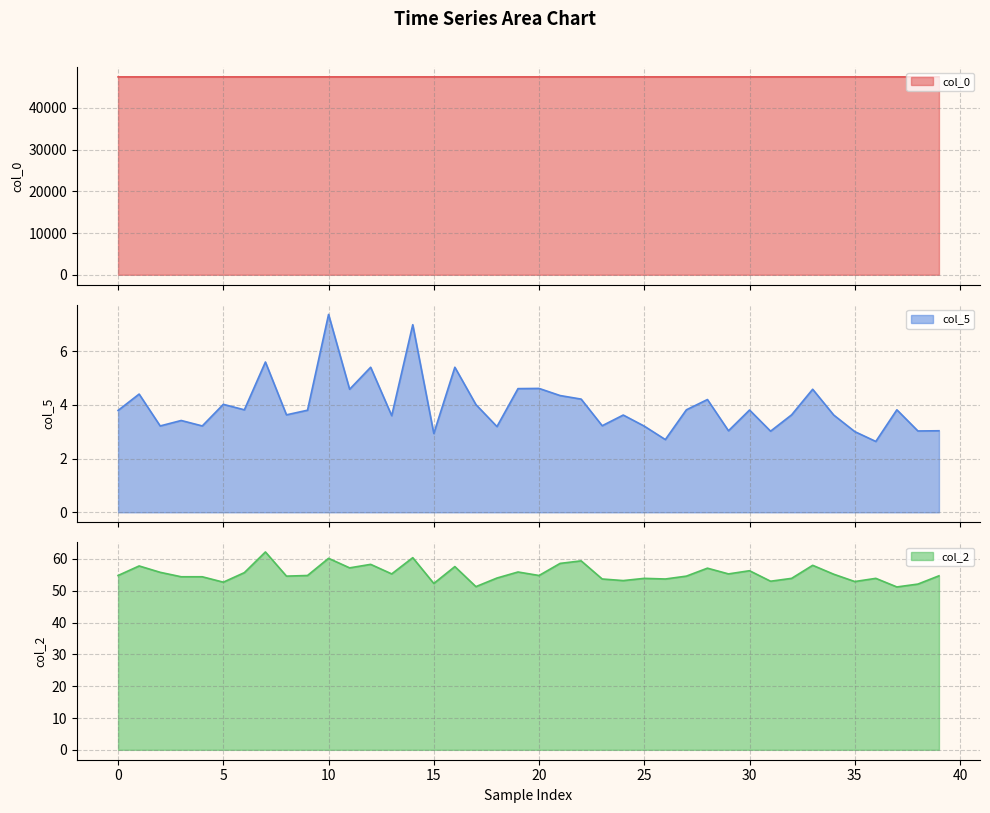

Between 27 and 20, which is larger?

20